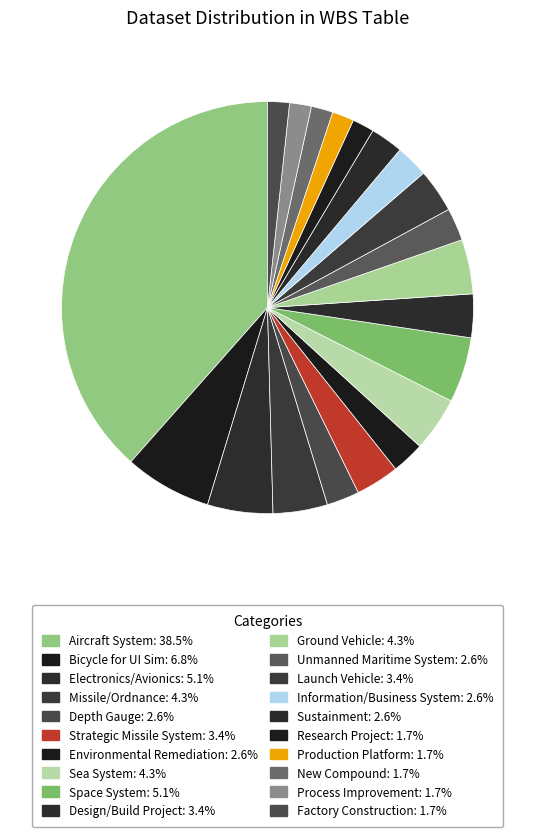

Between Design/Build Project and Missile/Ordnance, which is larger?

Missile/Ordnance